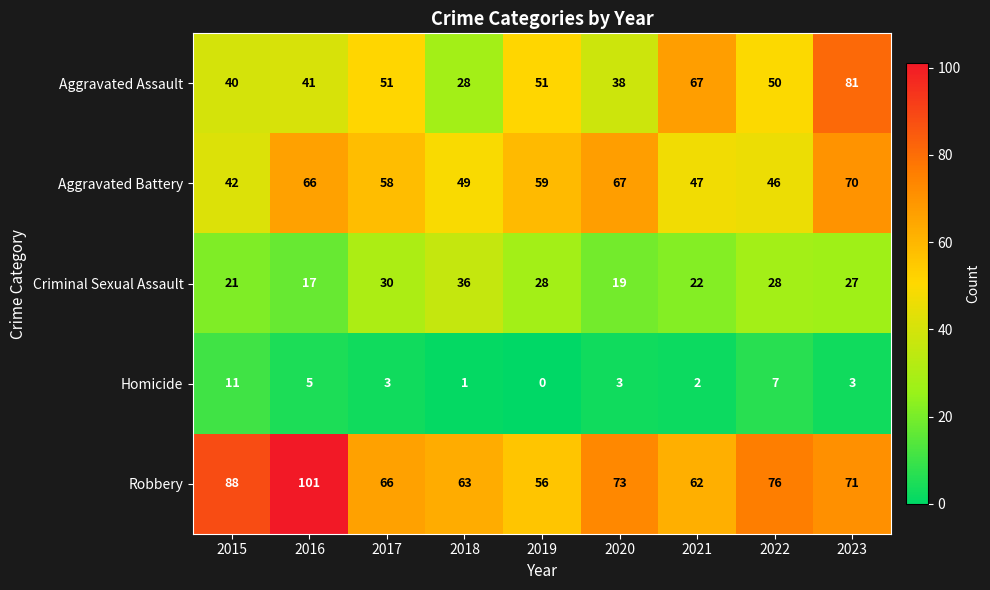

The value of Homicide at 2019 is 0. True or false?

True